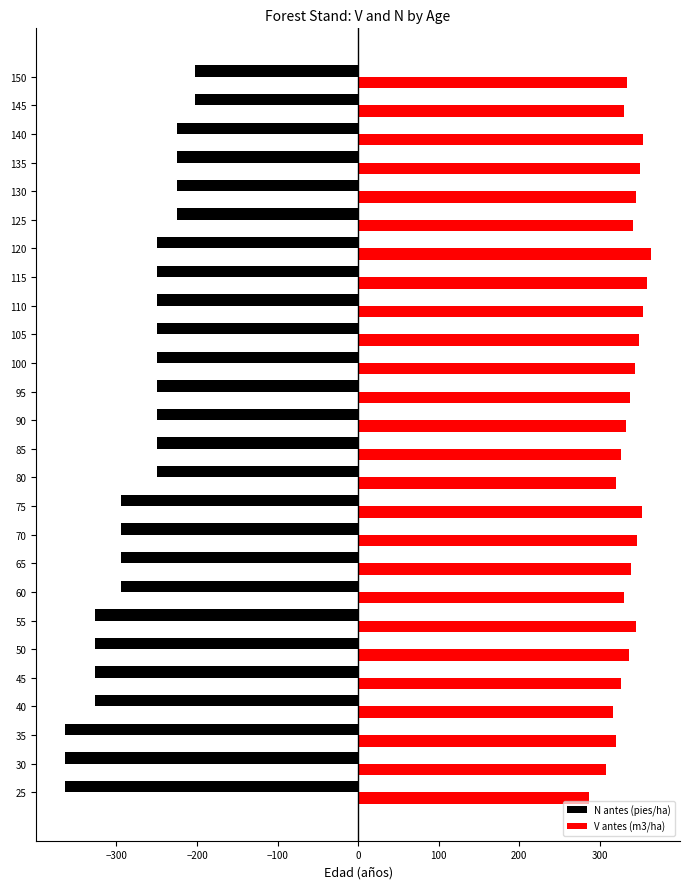

Is it true that V antes (m3/ha) equals 491.4 at 105?

False